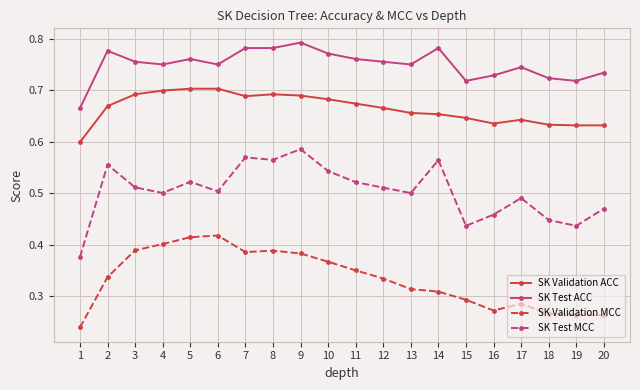

Which series has the largest range (max minus min)?

SK Test MCC